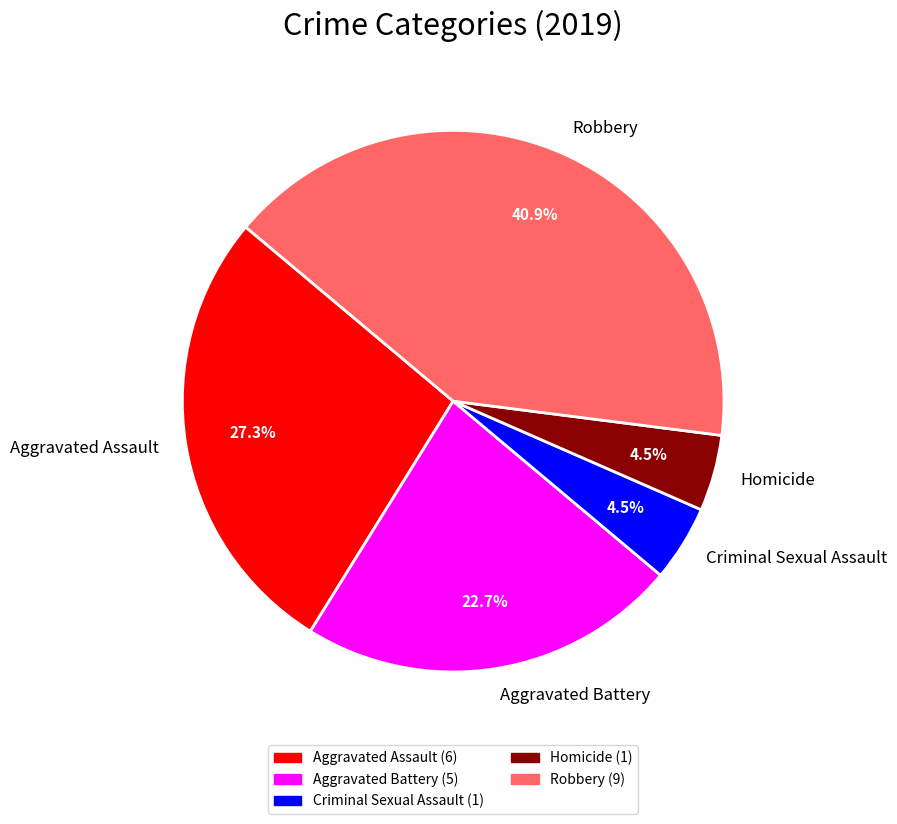

How many segments does this pie chart have?

5